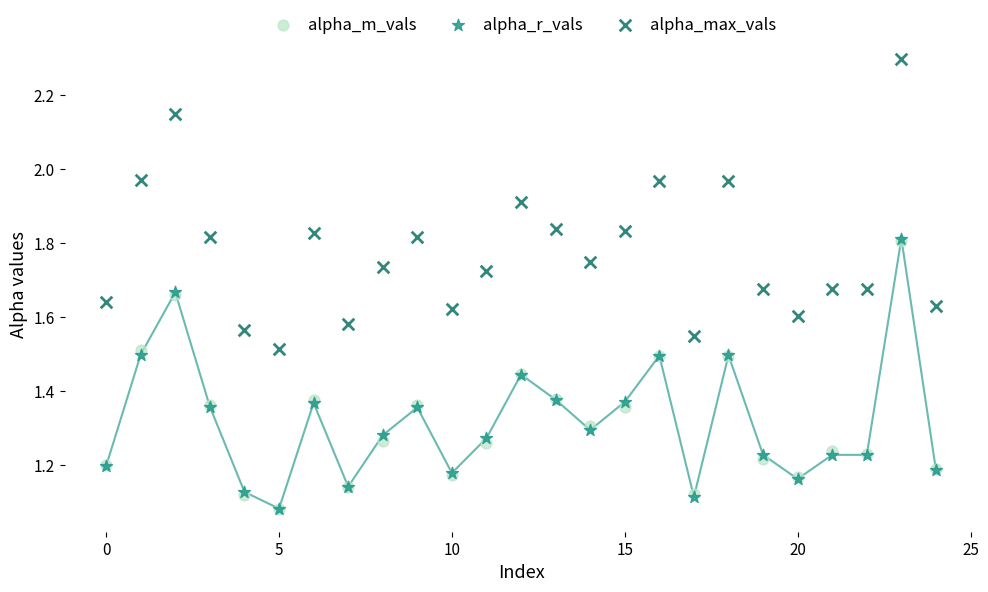

What are all the series names shown in the legend?

alpha_m_vals, alpha_r_vals, alpha_max_vals